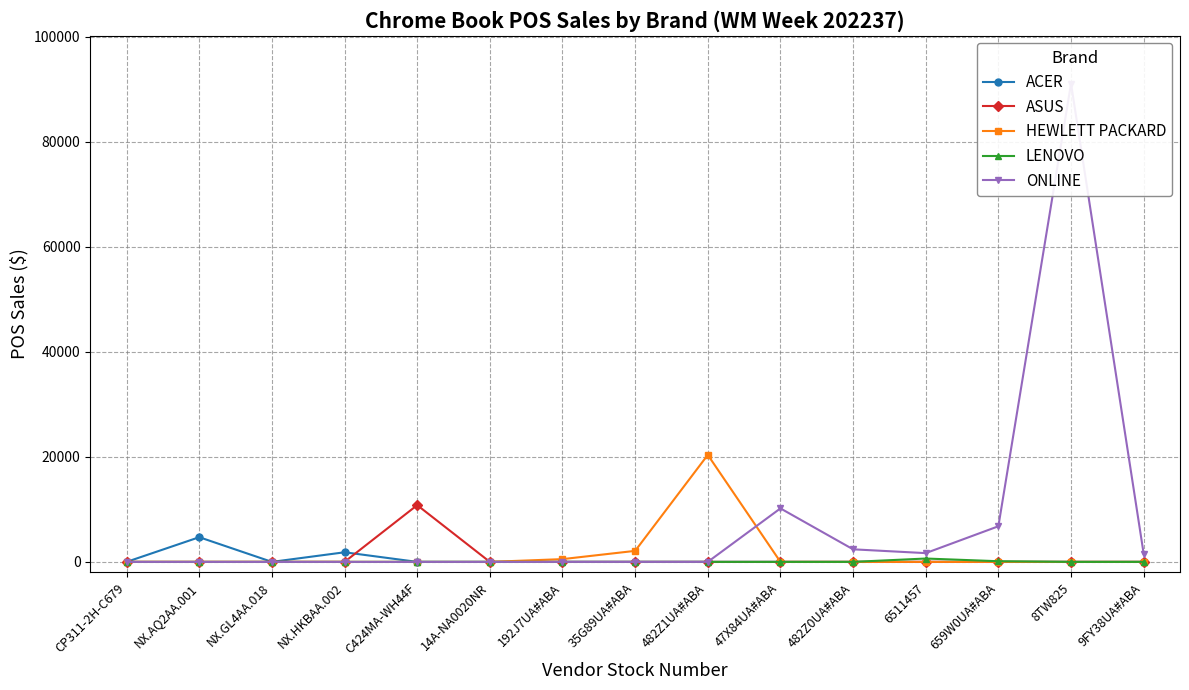

At which category does the chart reach its minimum across all series?

CP311-2H-C679